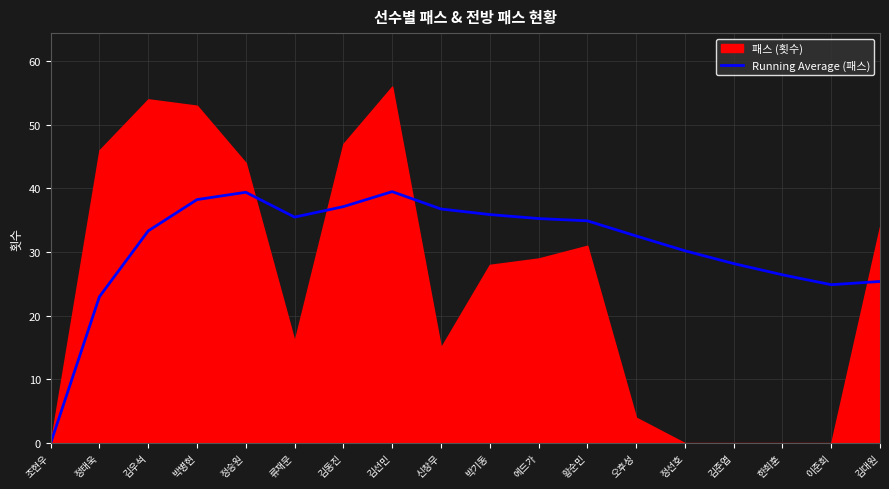

Which has a higher value, 김우석 or 박기동?

박기동